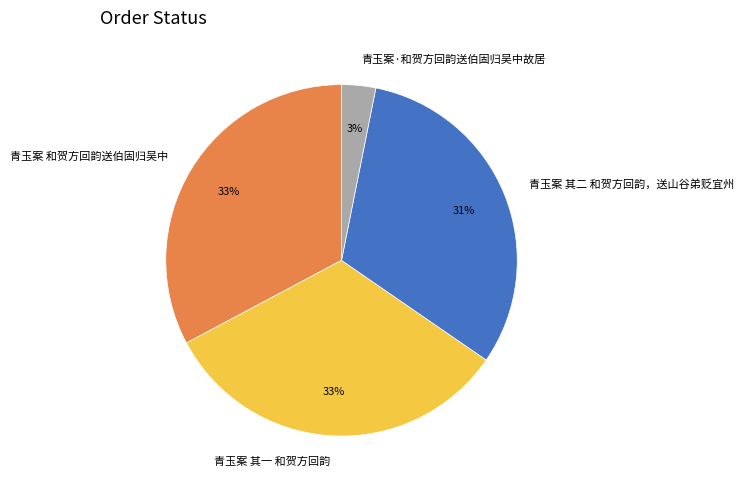

Count the number of slices in the pie.

4